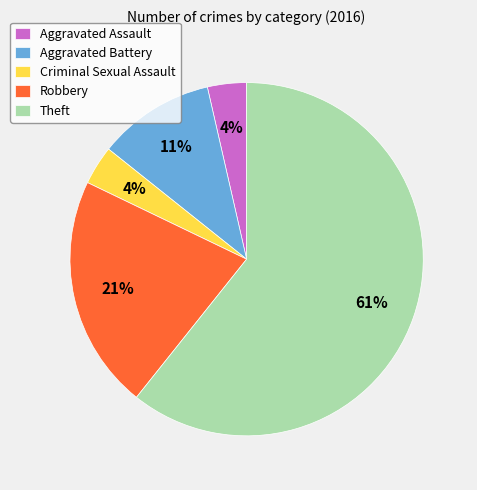

What is the majority slice?

Theft